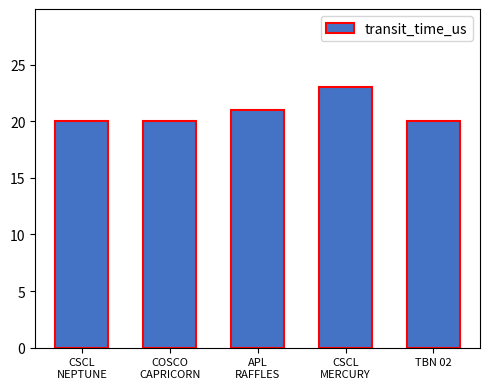

What is the label of the 4th bar from the left?

CSCL
MERCURY